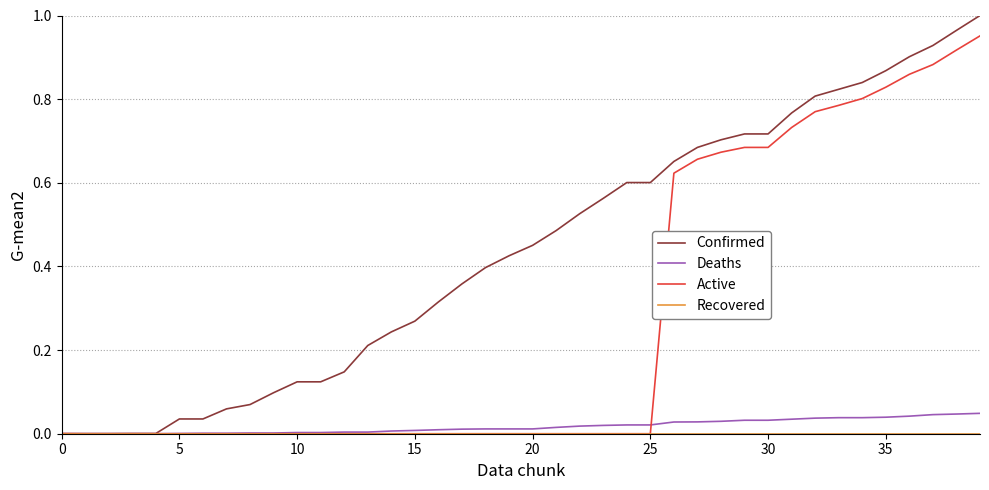

Which series has the largest range (max minus min)?

Confirmed